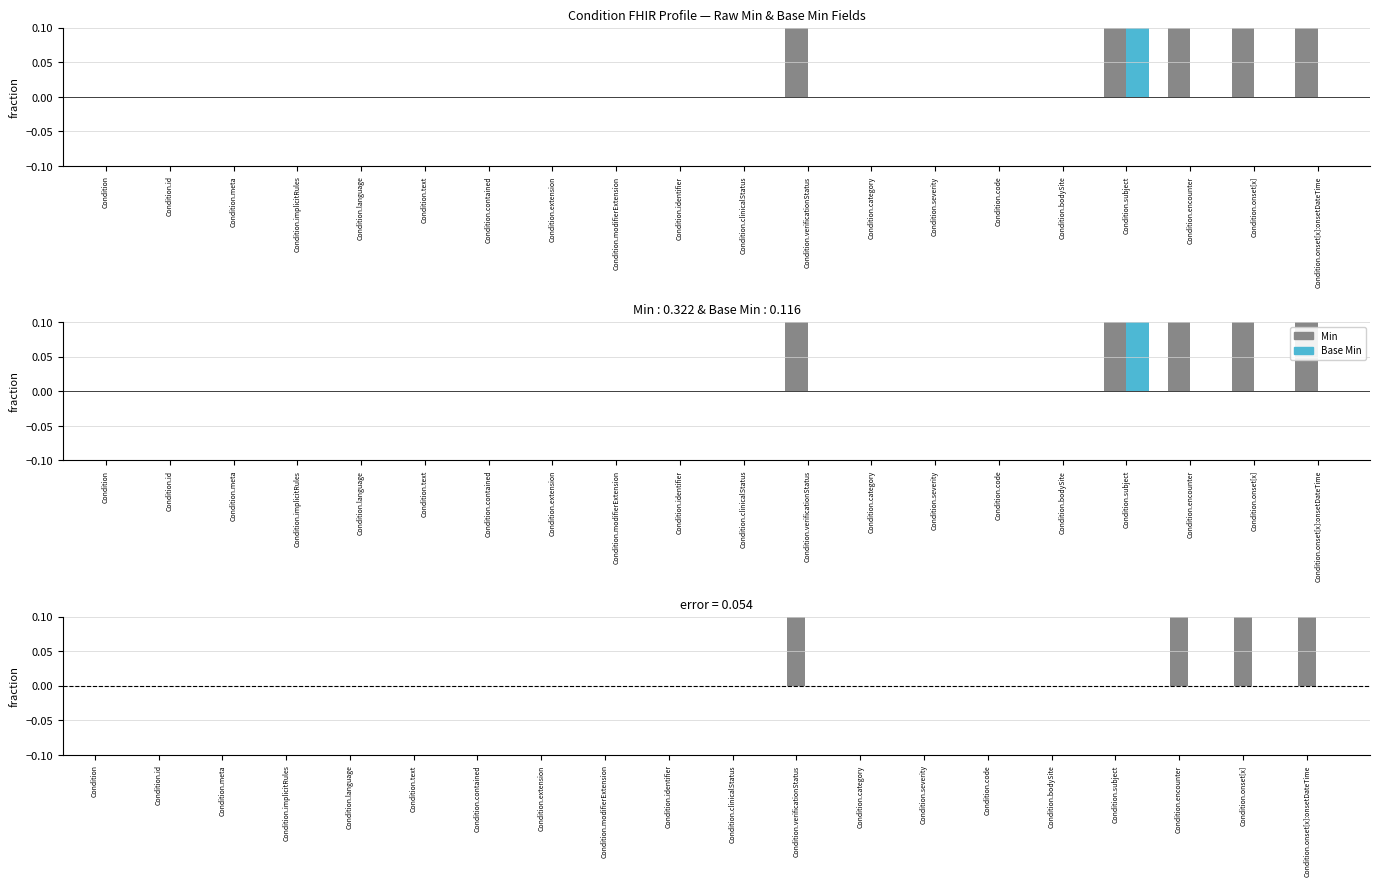

What are all the series names shown in the legend?

Min, Base Min